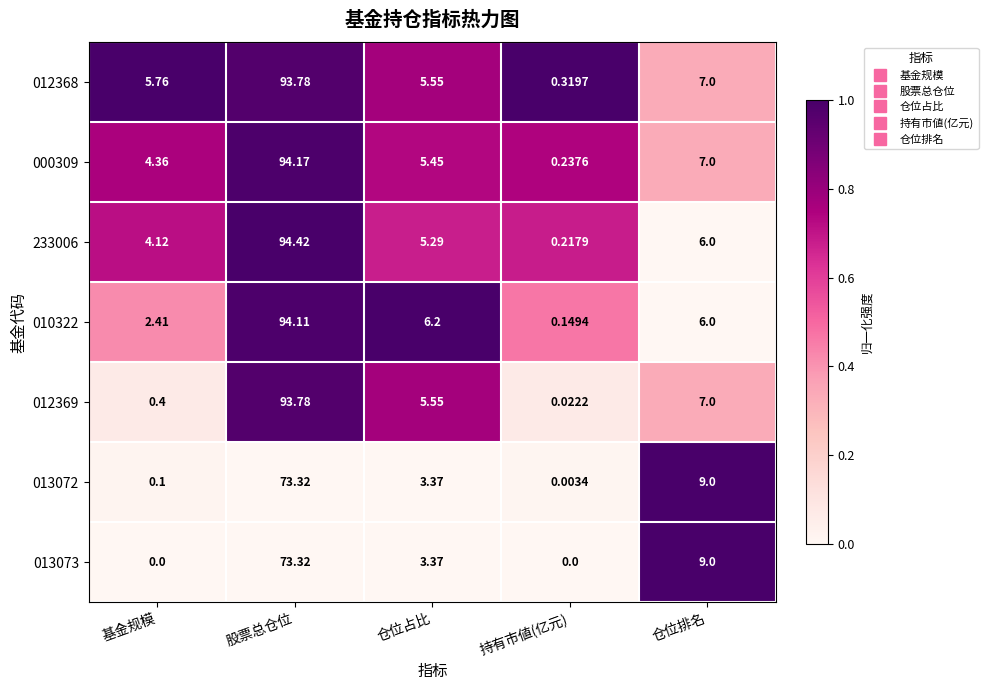

Which series has the largest total across all categories?

012368